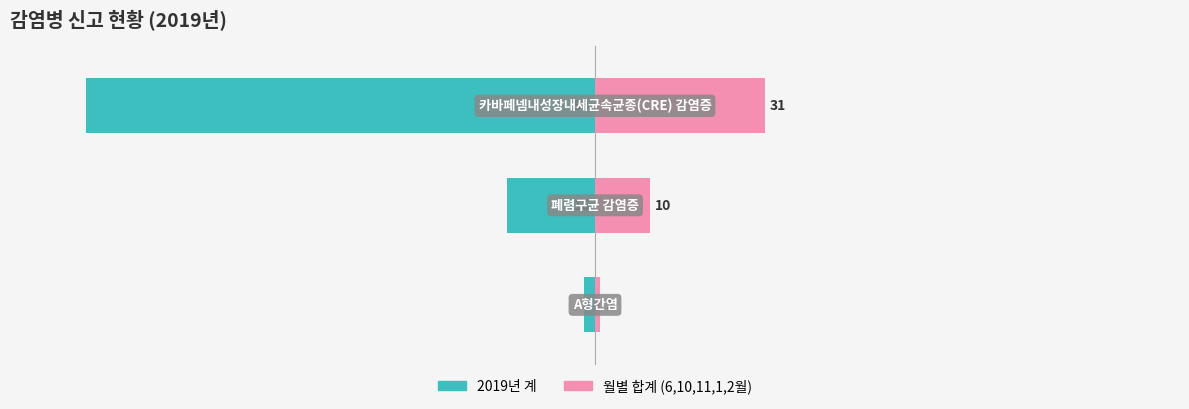

What is the sum of the 2019년 계 values at 0 and 1?

-19.4